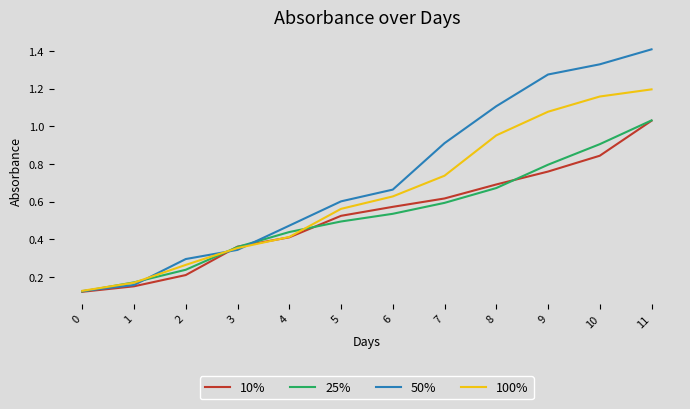

List the labels in order of 25% value, largest first.

11, 10, 9, 8, 7, 6, 5, 4, 3, 2, 1, 0